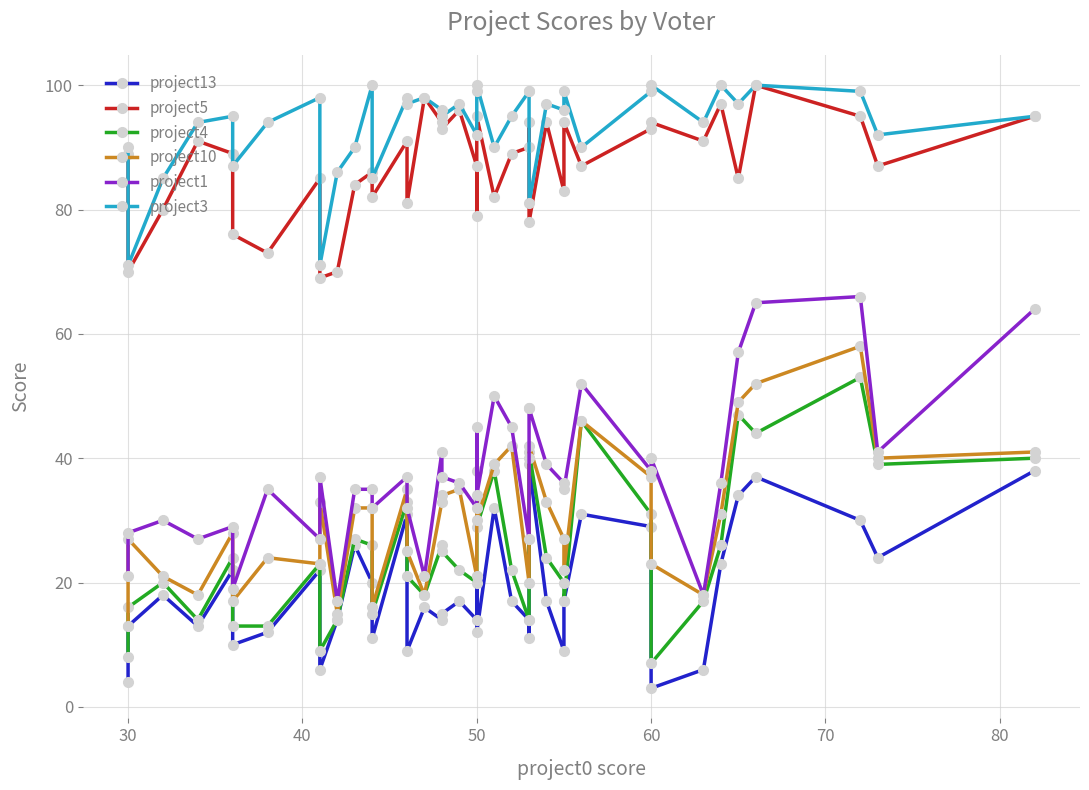

What is the average value of the project10 series?

31